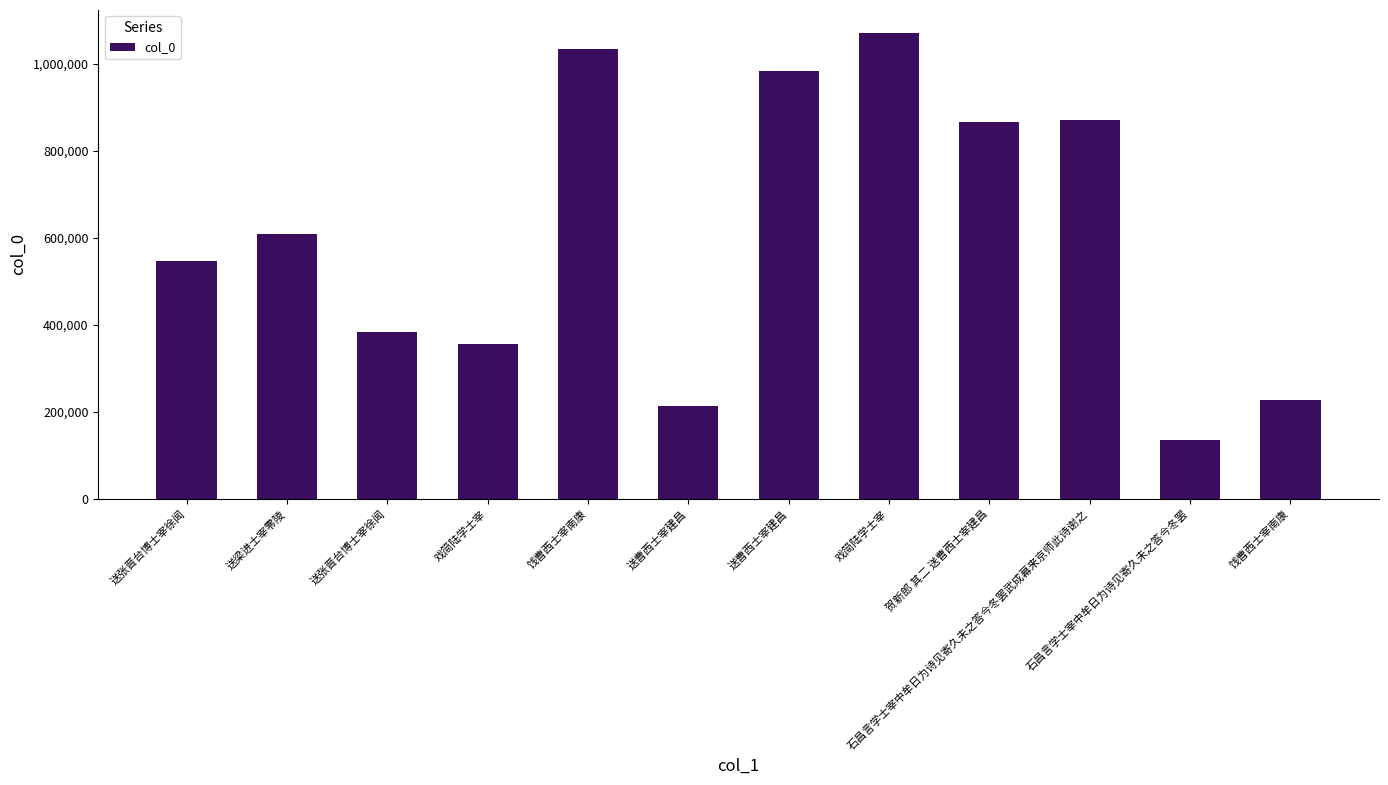

Does the chart contain any negative values?

No